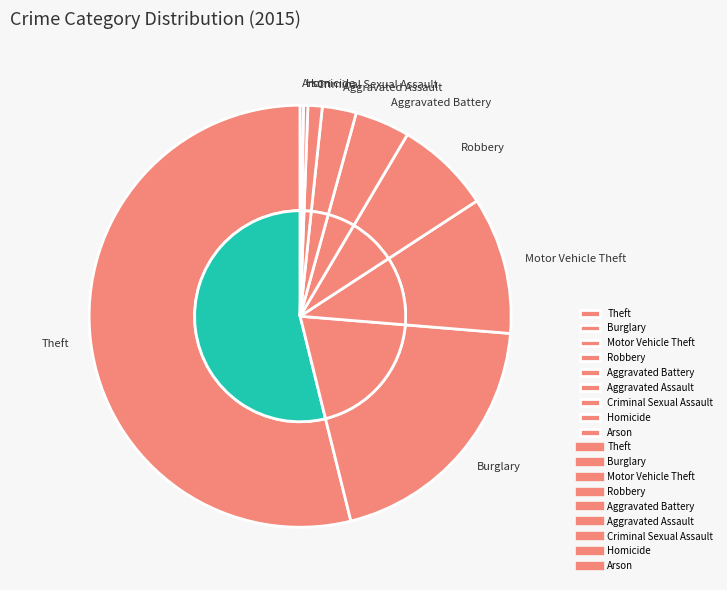

What percentage is NOT represented by Criminal Sexual Assault?

98.9%